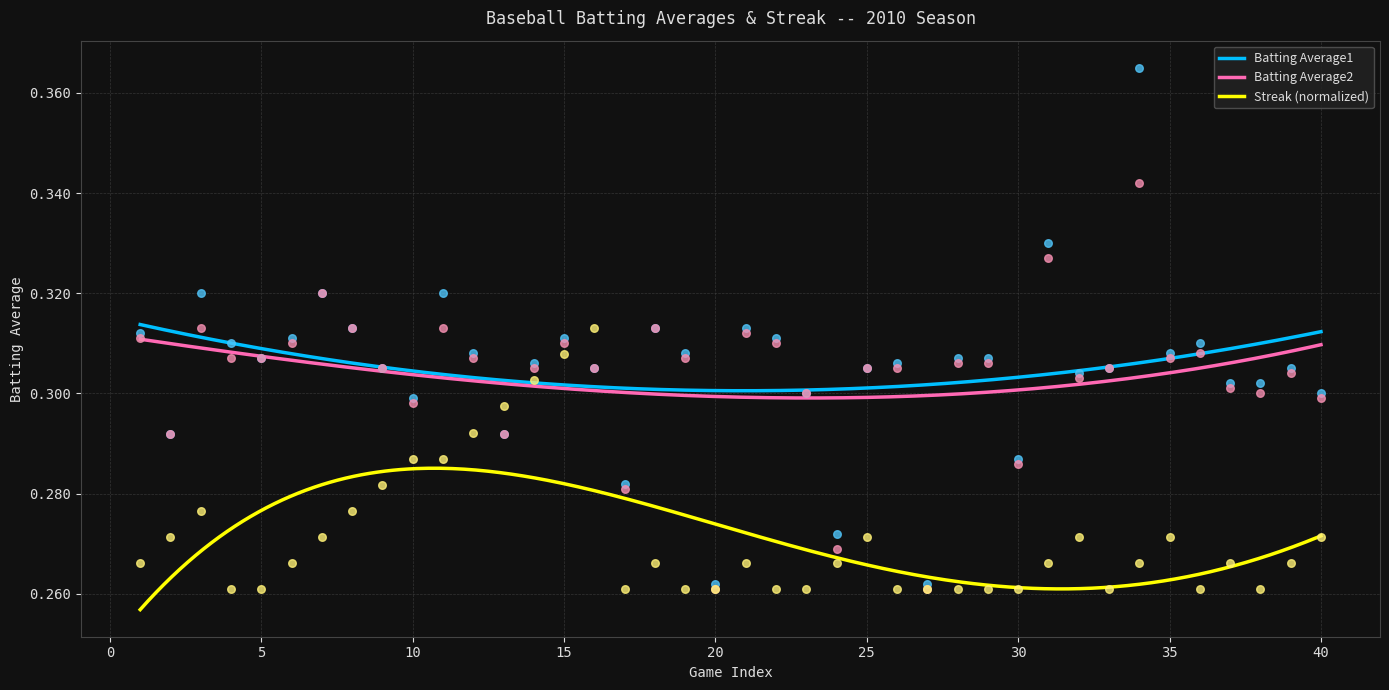

Which series has the largest total across all categories?

Batting Average1